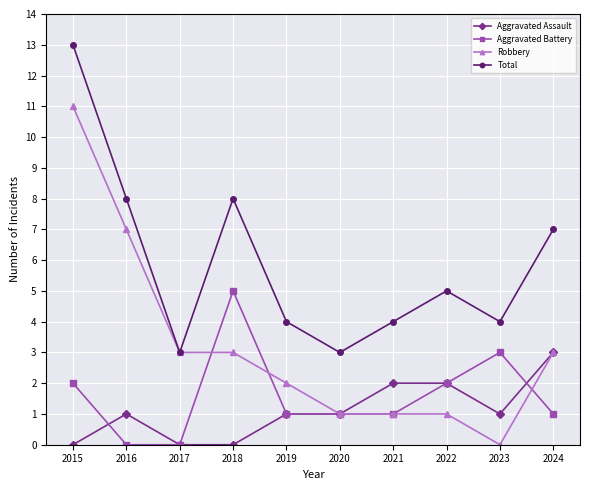

What is the highest value of the Total series?

13